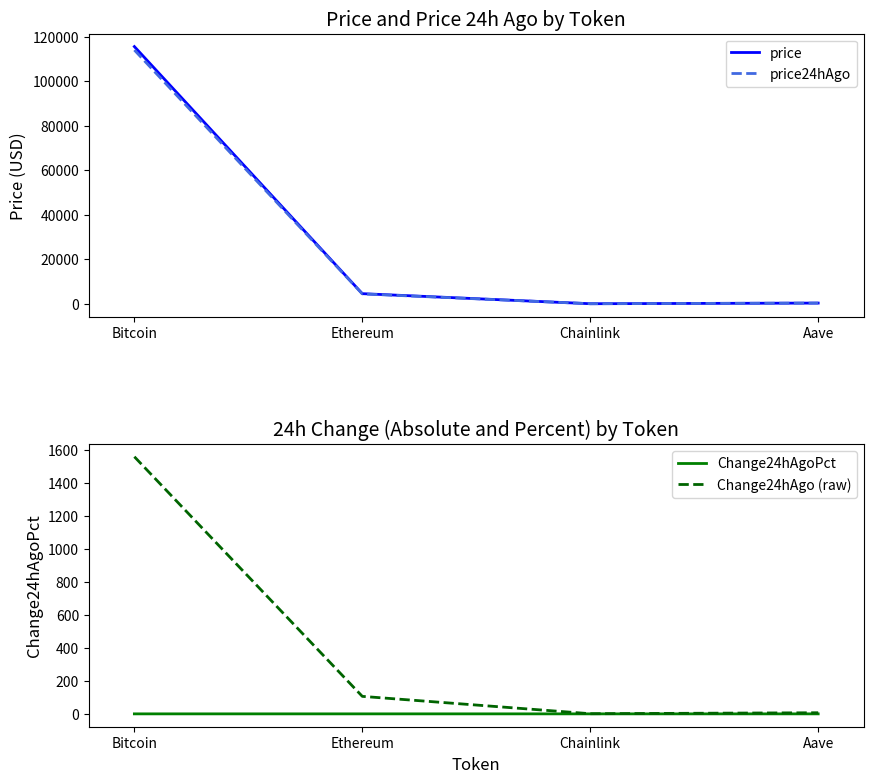

What is the total value across all series at Bitcoin?

231268.0